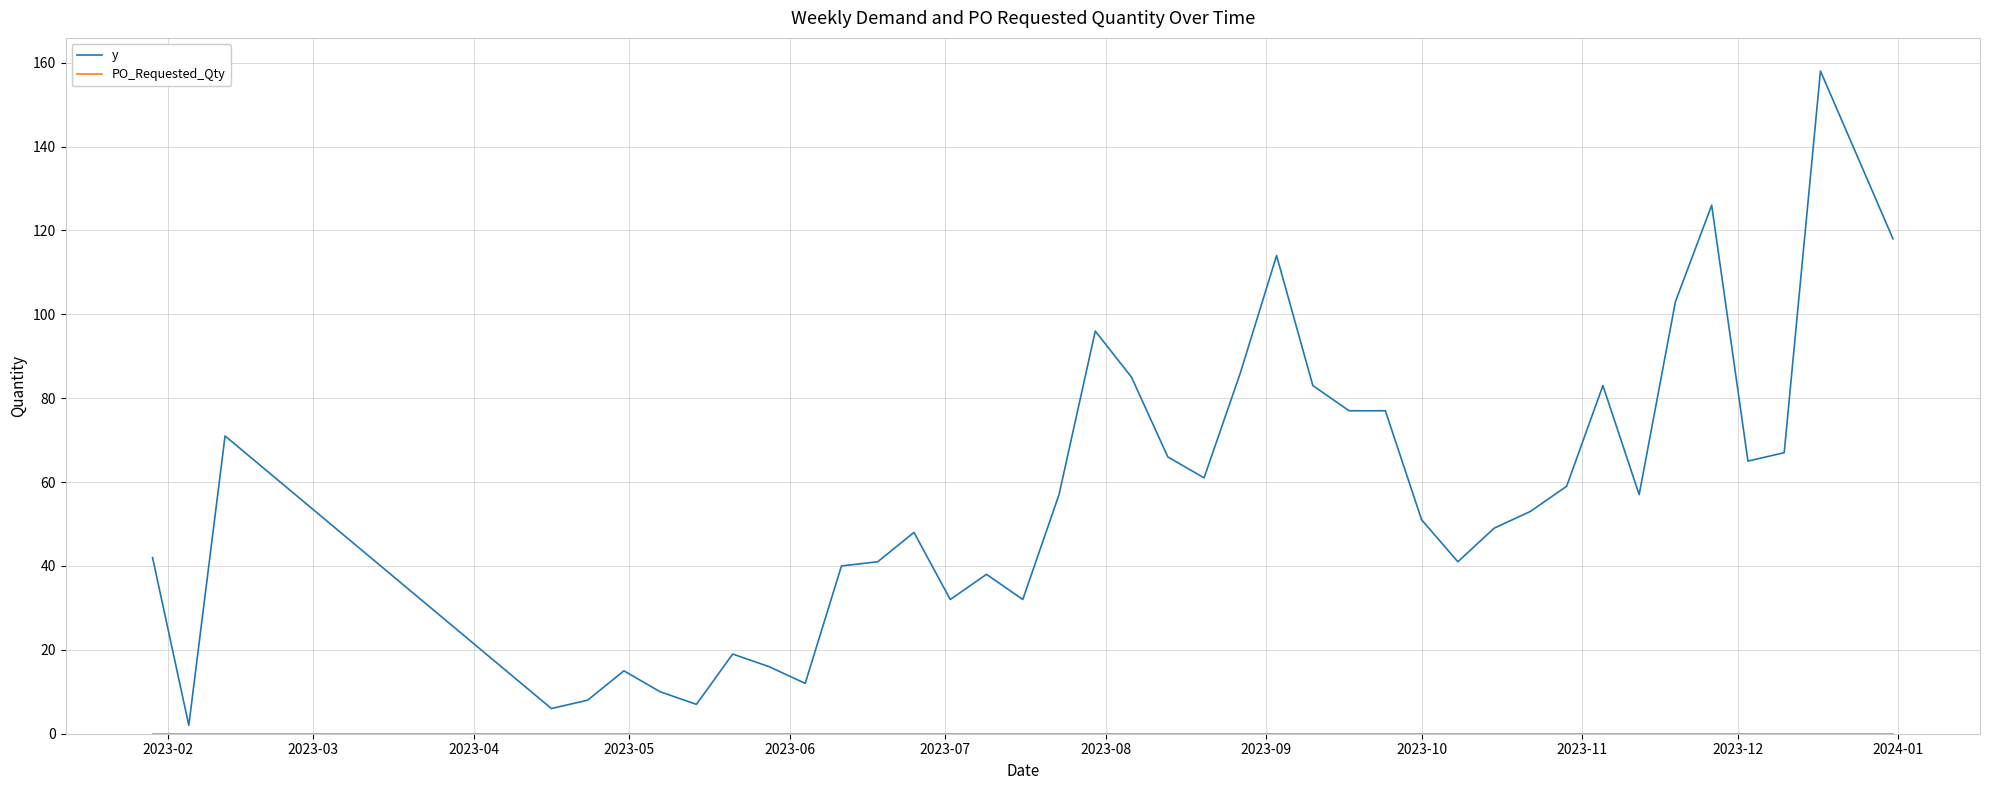

Which series has the largest total across all categories?

y